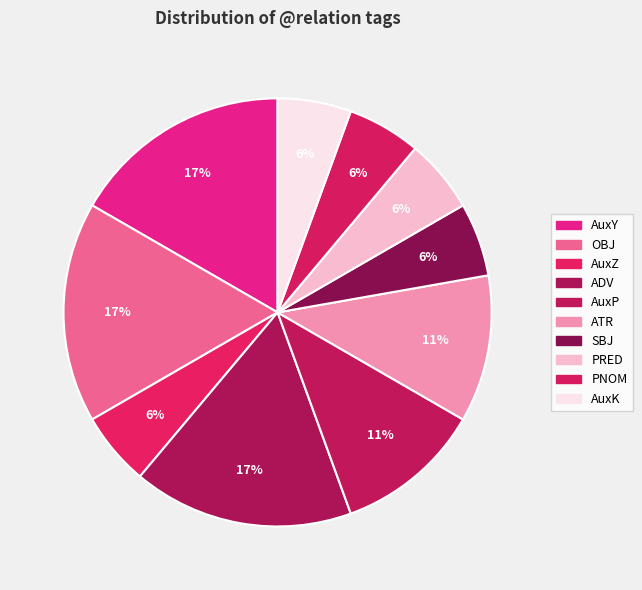

To the nearest percent, what is the combined percentage of AuxY and PNOM?

22%